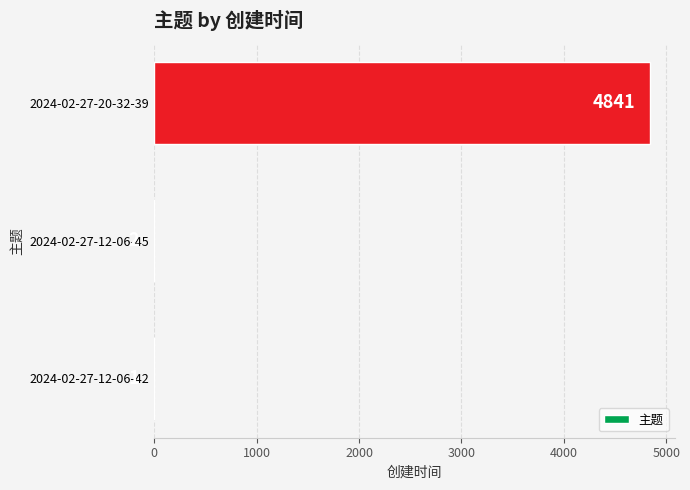

Reading bottom to top, extract all data points from this chart.

2024-02-27-12-06-42=1	2024-02-27-12-06-45=2	2024-02-27-20-32-39=4841